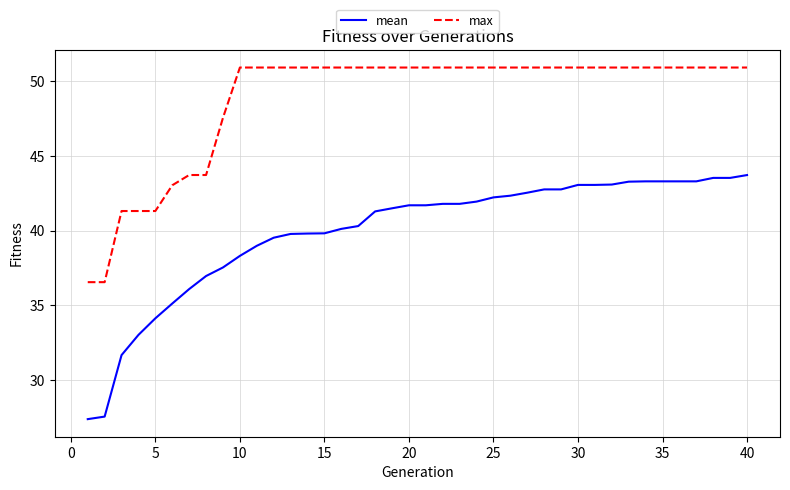

What is the difference between the maximum and minimum values in the max series?

14.4